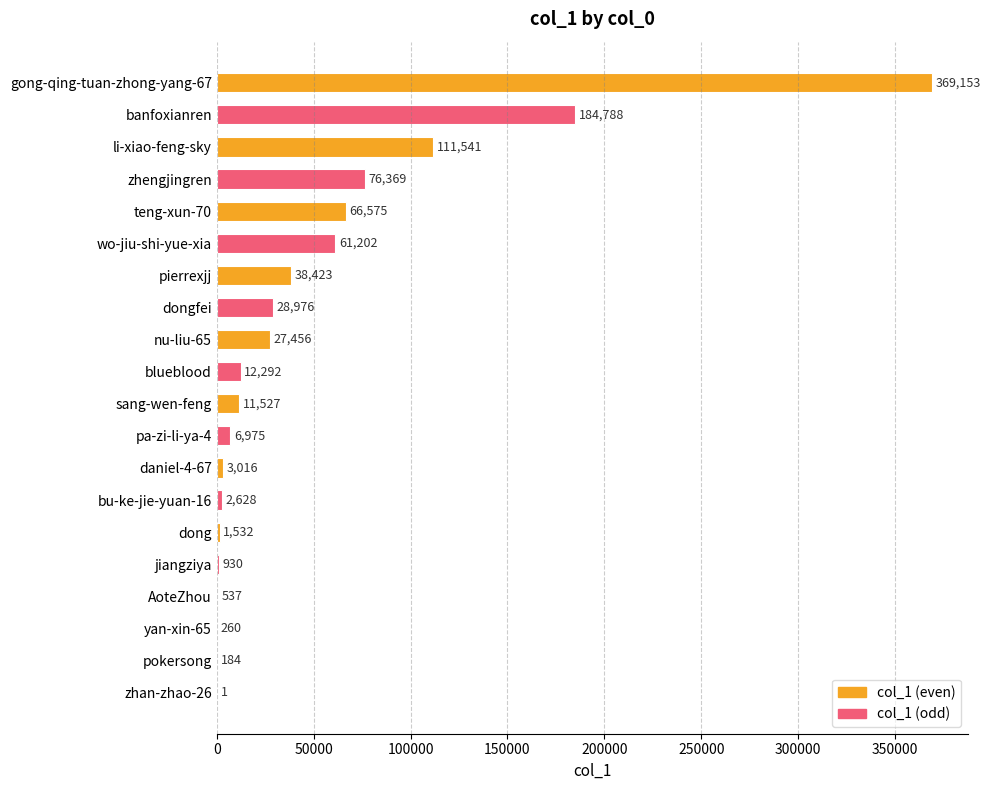

Read the value at gong-qing-tuan-zhong-yang-67, to the nearest 10.

369150